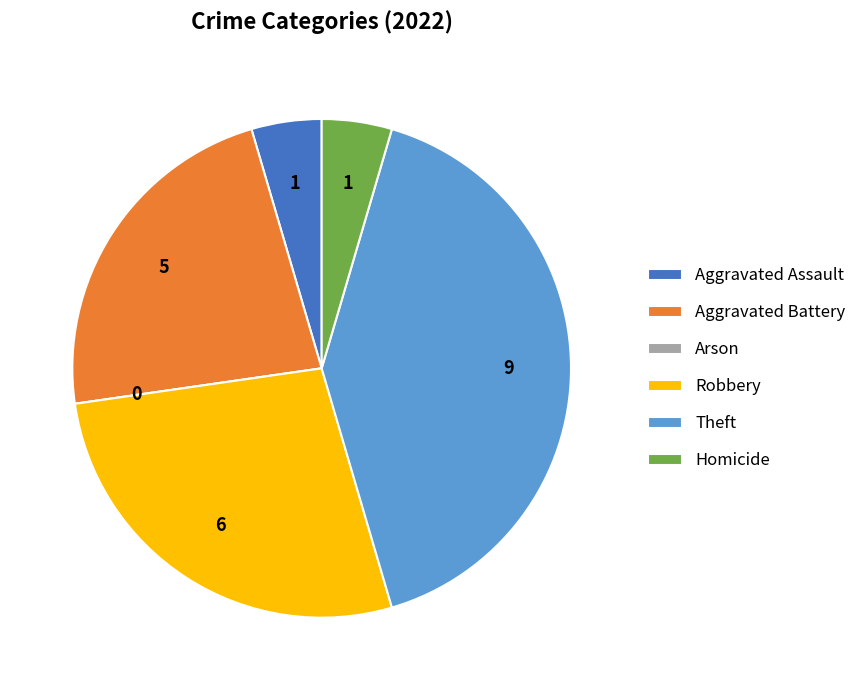

Approximately how many times larger is the value at Theft compared to Aggravated Battery?

1.8